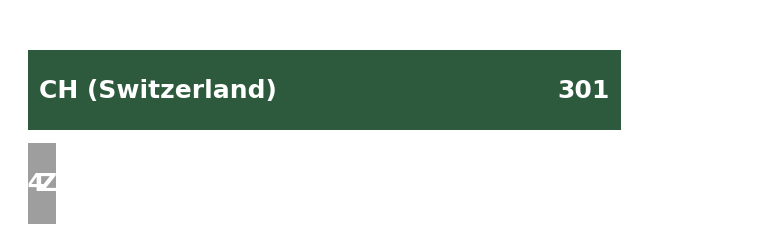

Which has a higher value, ZH or 8?

ZH